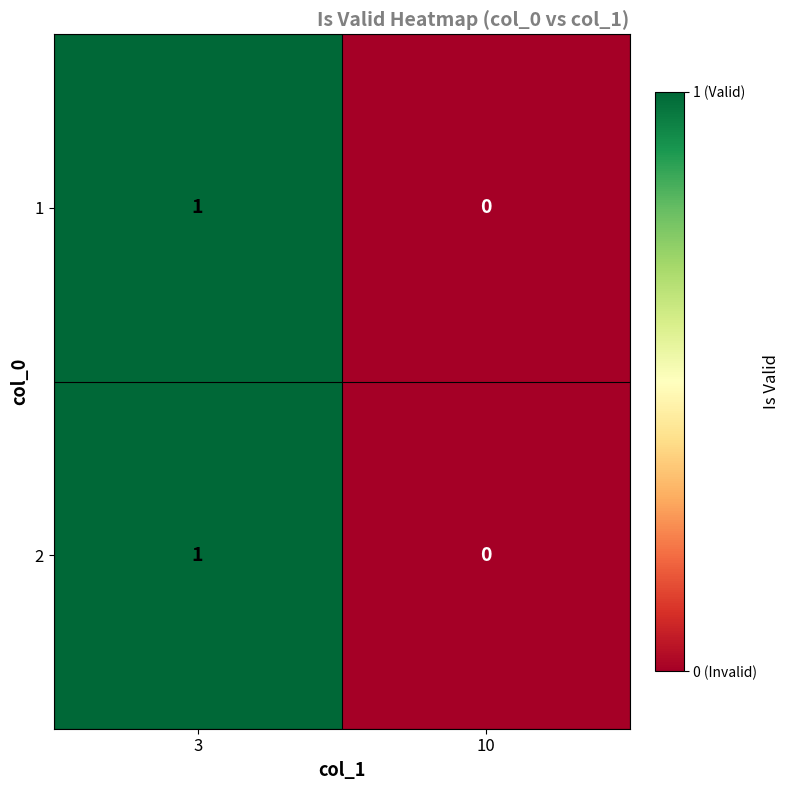

Is it true that 2 equals 1 at 3?

True